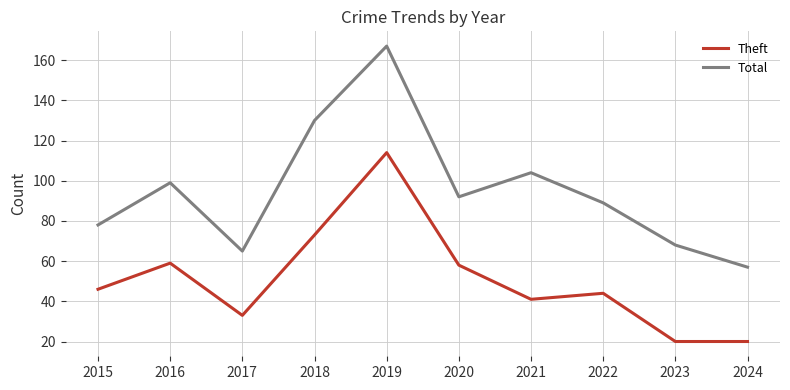

Reading right to left, what are all the values shown in this chart?

Theft: 2024=20	2023=20	2022=44	2021=41	2020=58	2019=114	2018=73	2017=33	2016=59	2015=46
Total: 2024=57	2023=68	2022=89	2021=104	2020=92	2019=167	2018=130	2017=65	2016=99	2015=78